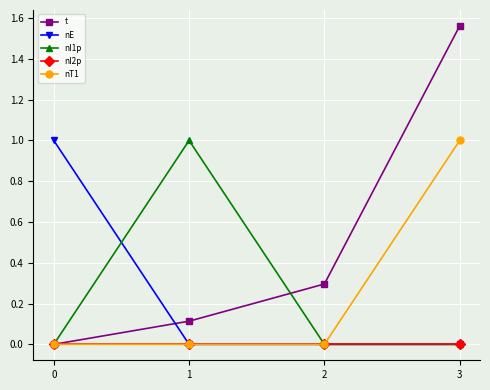

The value of nT1 at 2 is 0.5. True or false?

False